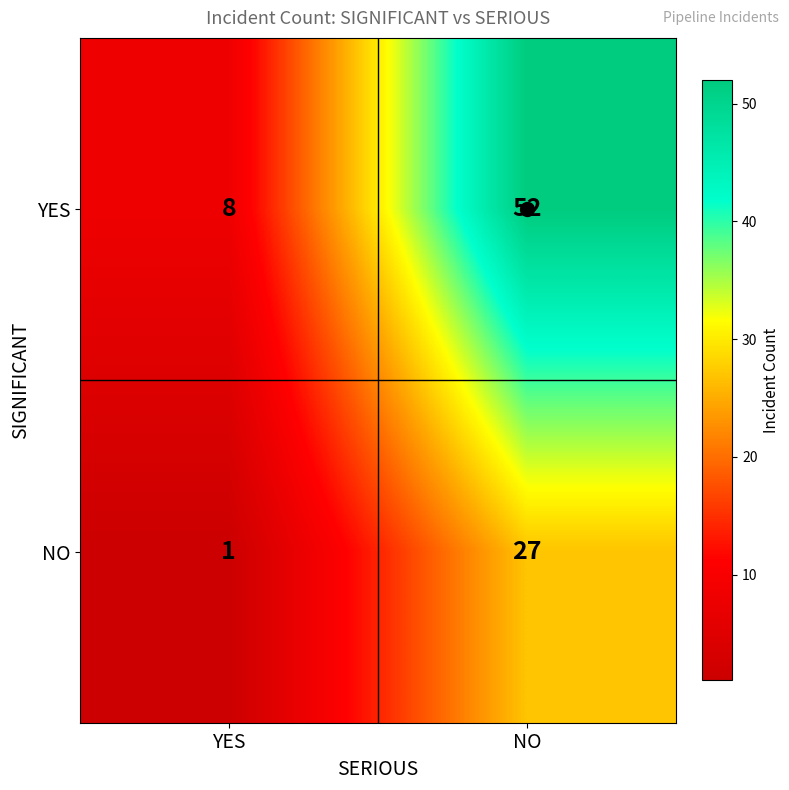

Rank the series by their average value, from highest to lowest.

YES, NO